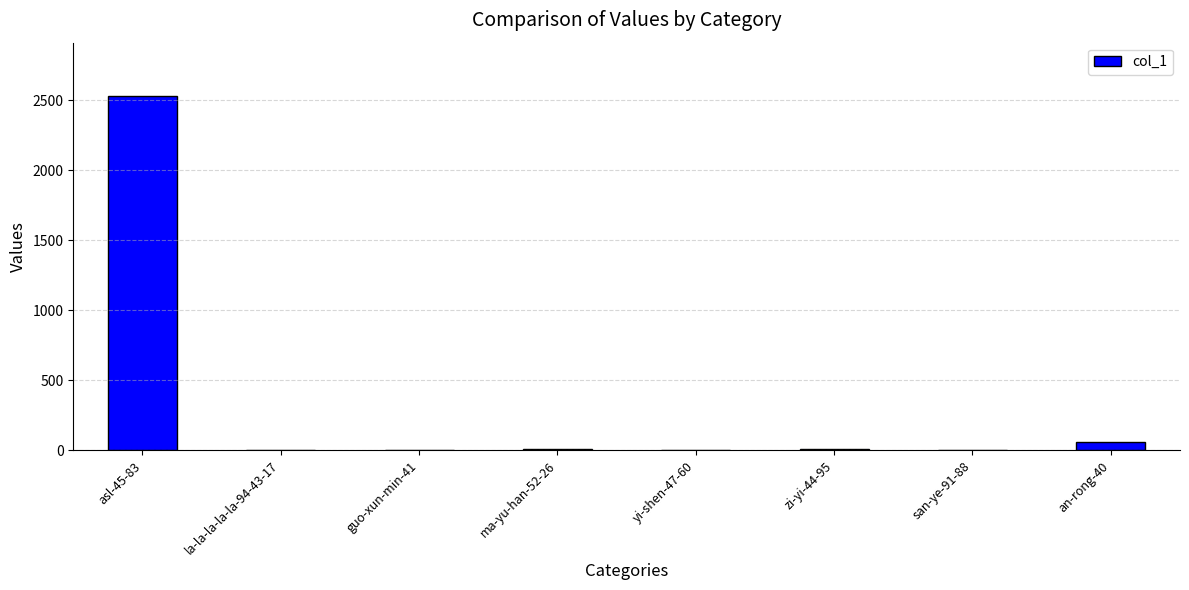

What is the sum of all values?

2616